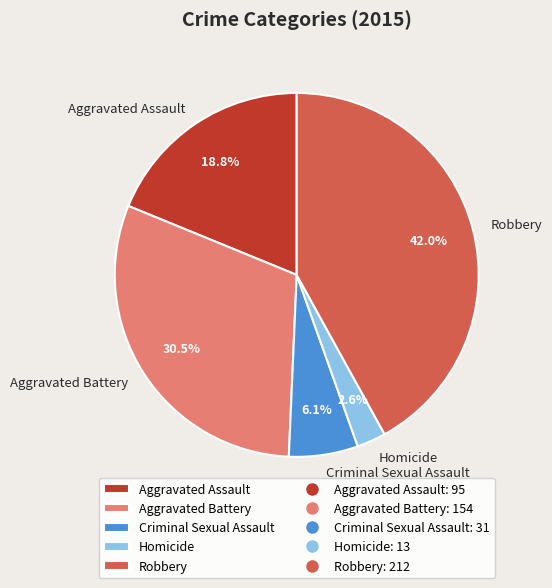

How many slices are in this pie chart?

5